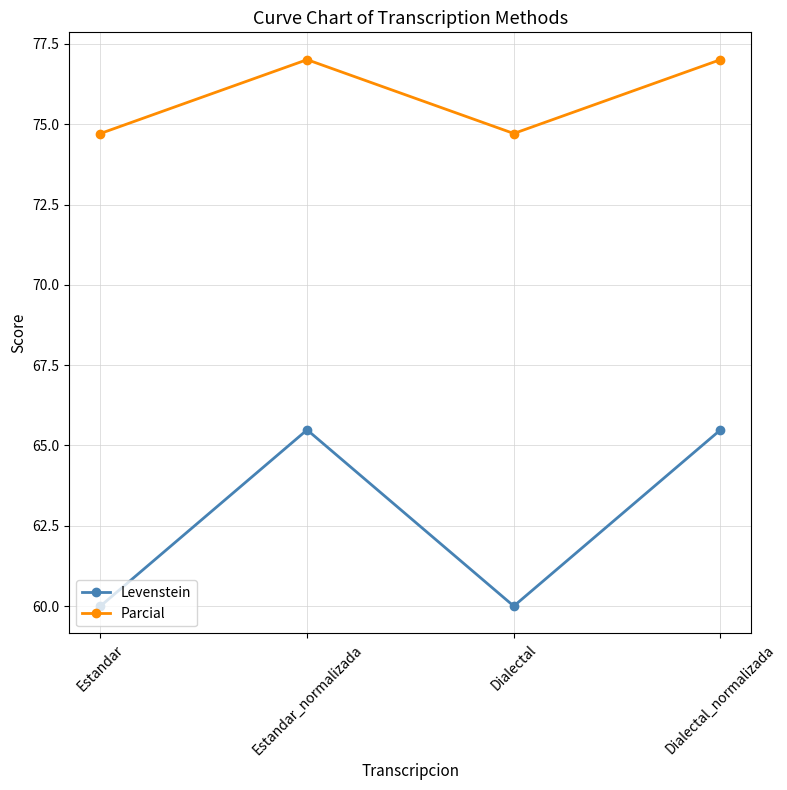

Where is the first local minimum for Levenstein?

Dialectal